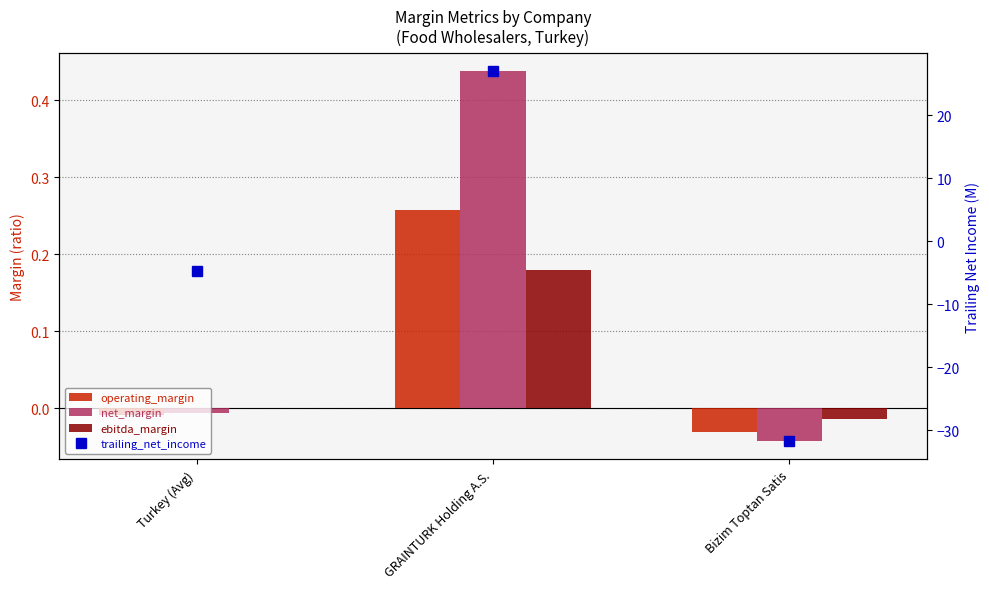

What is the minimum value shown in the chart?

-31.7